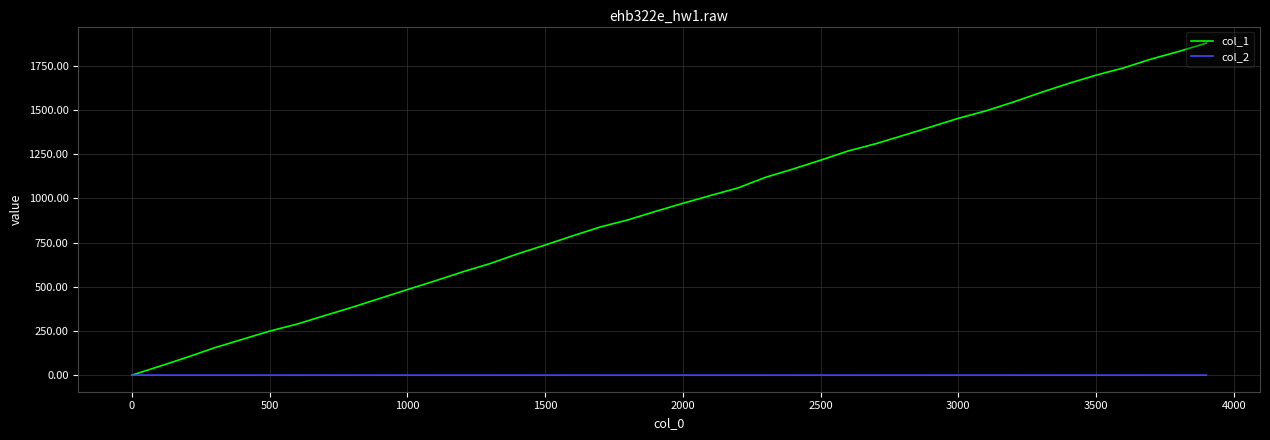

Does the chart display data point markers on the line(s)?

No